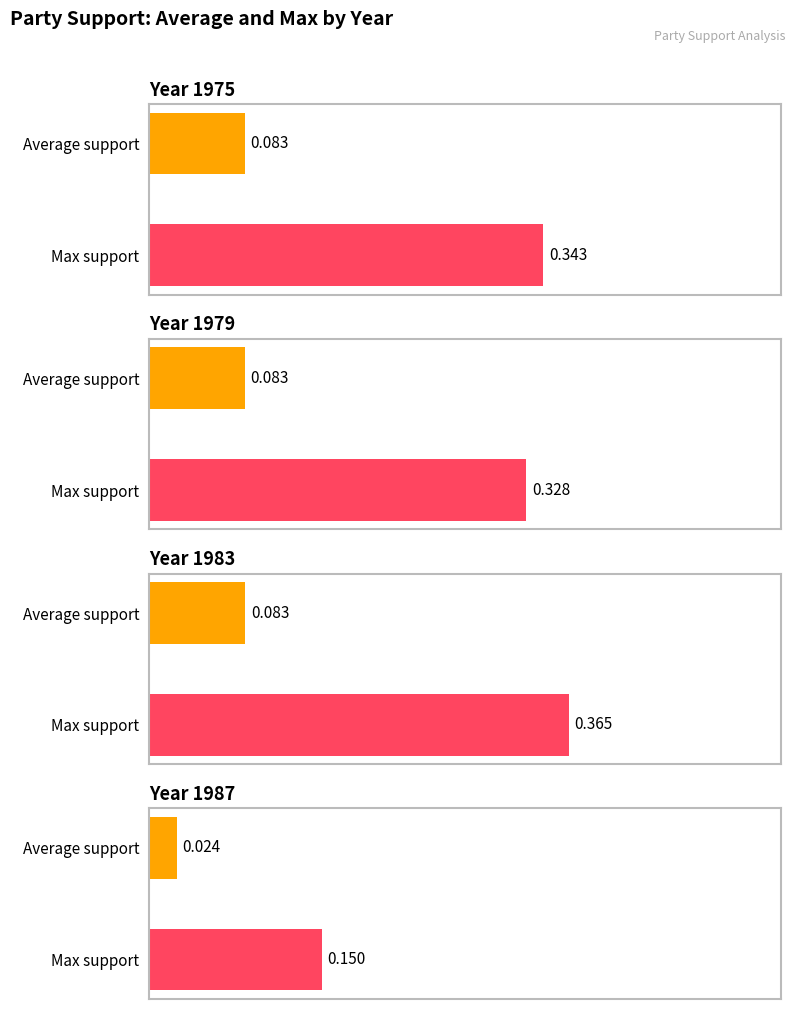

Is the value of 1987 at 1 greater than the value of 1975 at 2?

No